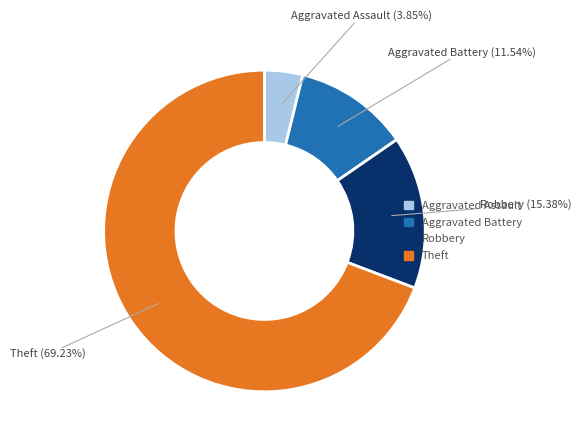

Is there a majority slice in this chart?

Yes